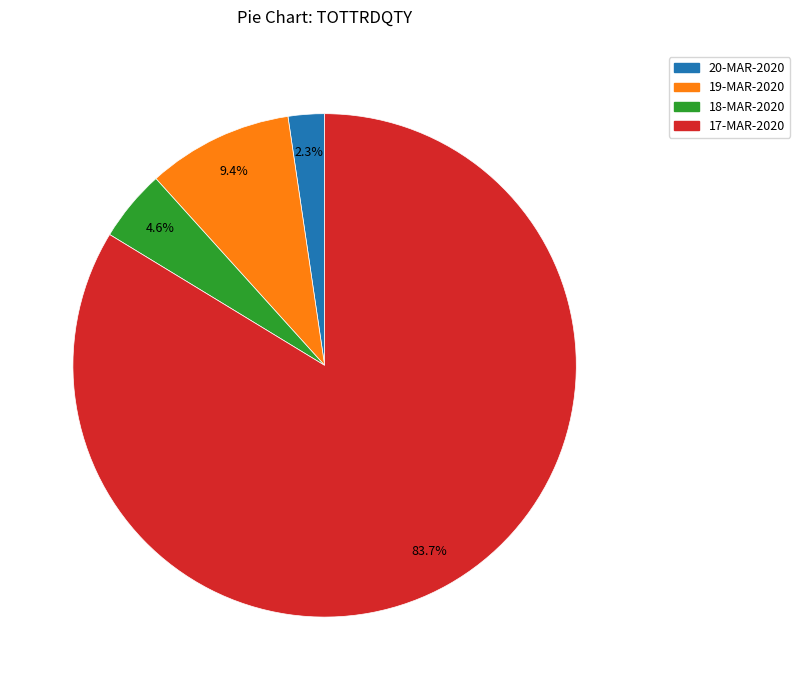

Count the number of slices in the pie.

4